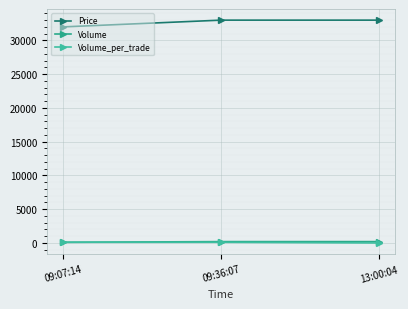

How many categories are shown in the chart?

3